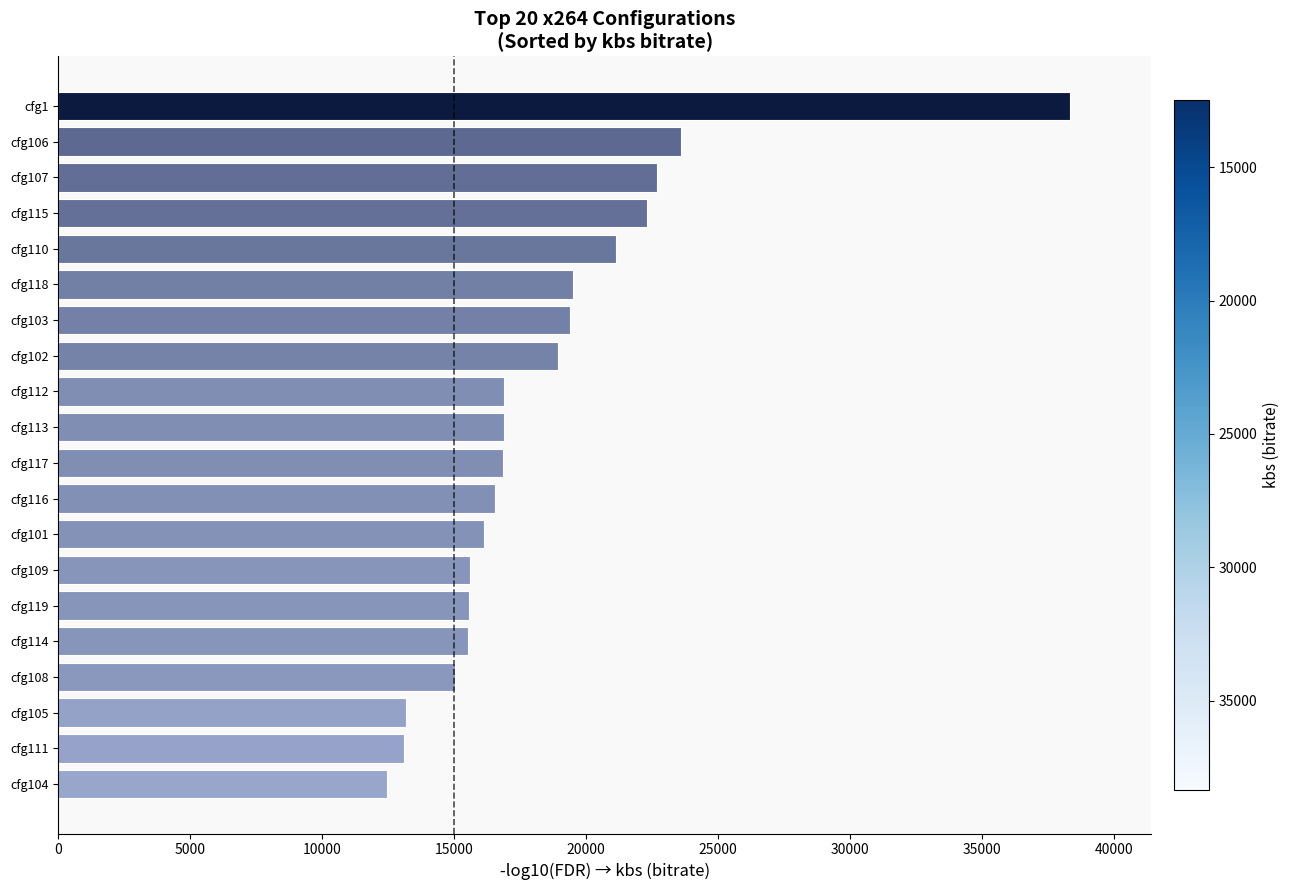

What is the label of the 2nd bar from the bottom?

cfg111